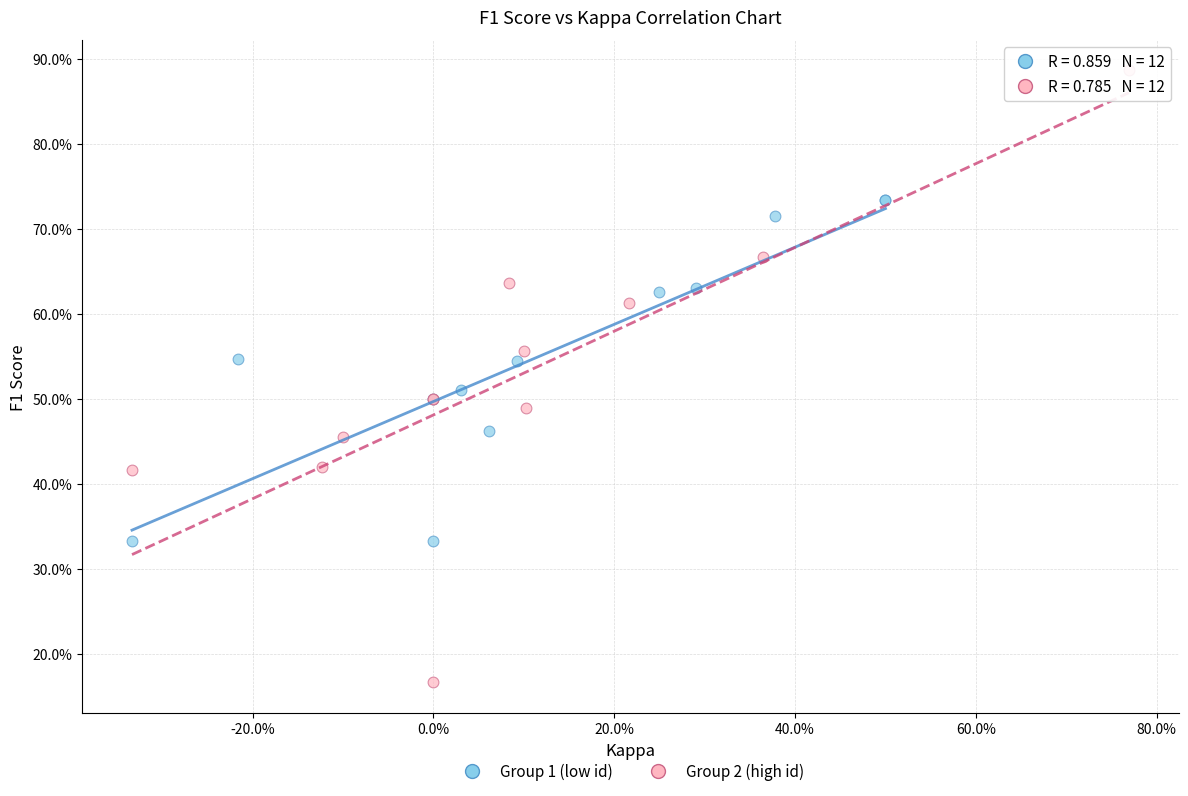

What are all the series names shown in the legend?

Group 1 (low id), Group 2 (high id)